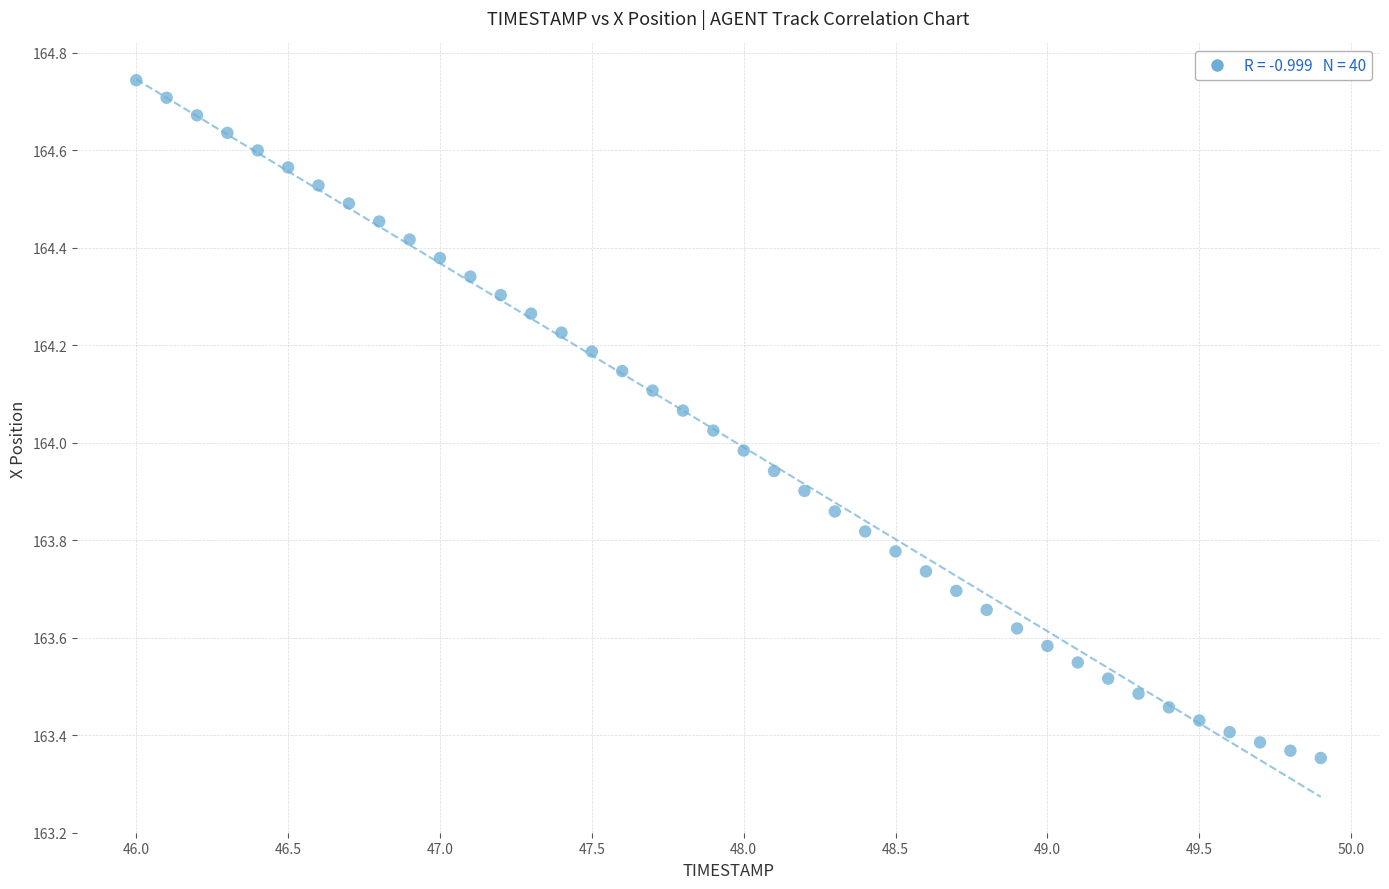

What is the range of Y values (max minus min)?

1.4